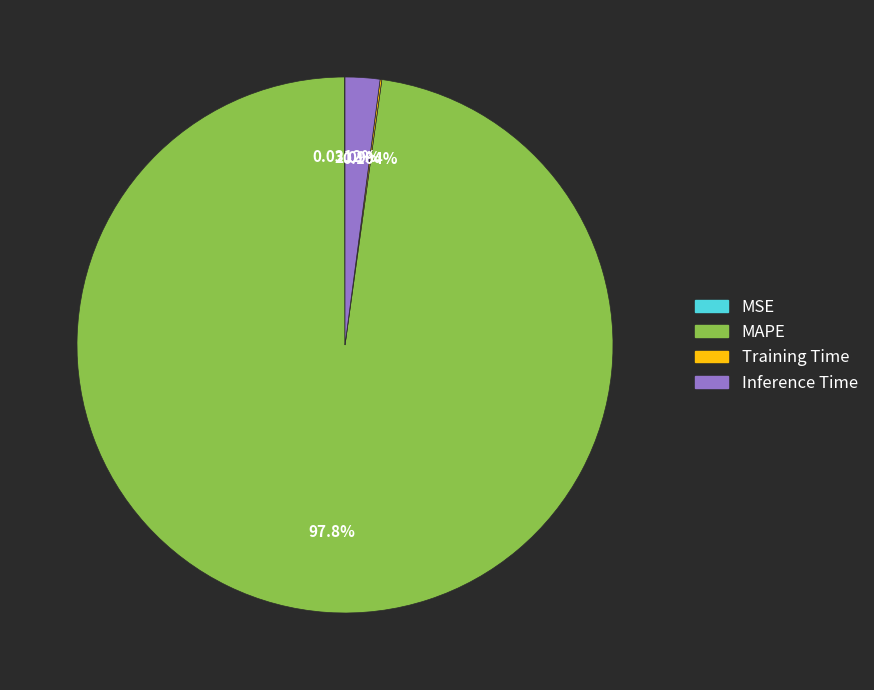

The MAPE slice represents 98% of the pie. True or false?

True